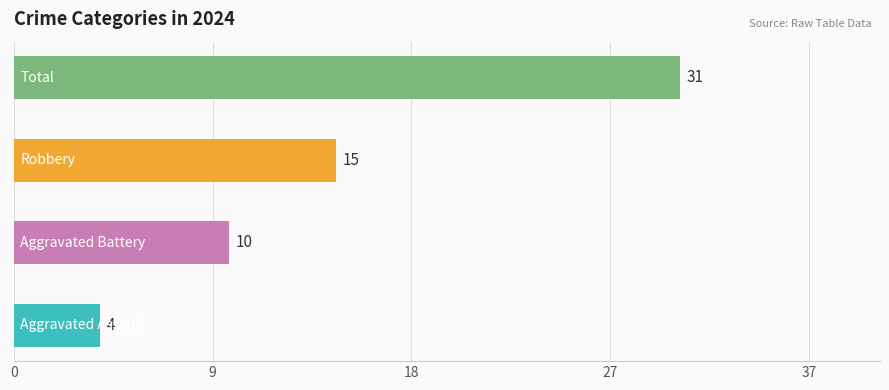

Which series has the largest total across all categories?

Total